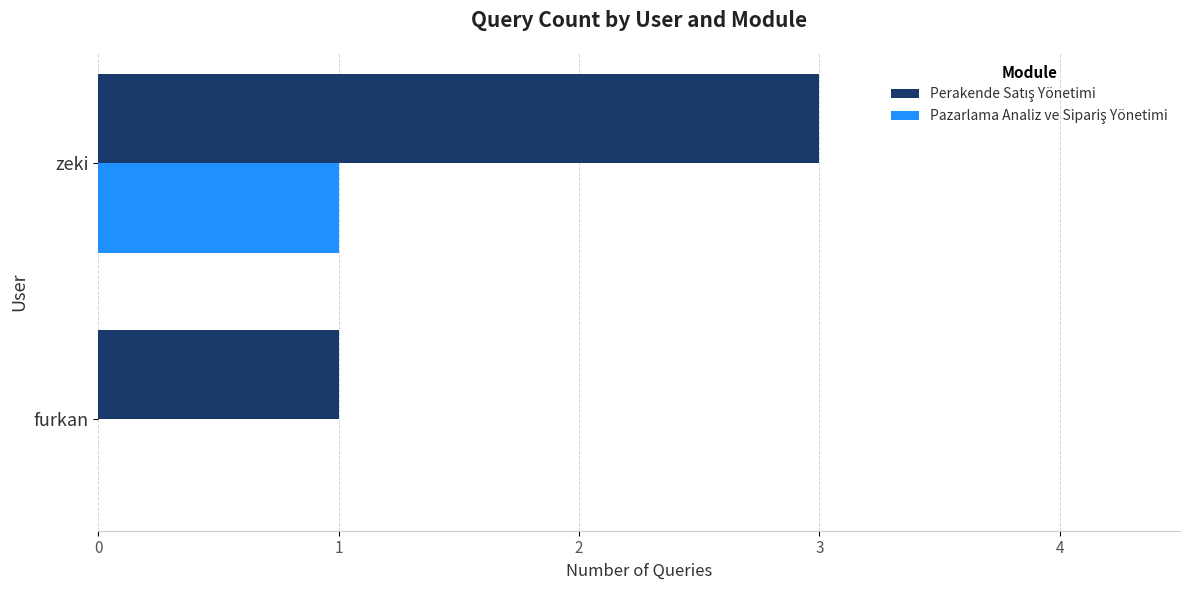

What is the greatest value displayed?

3